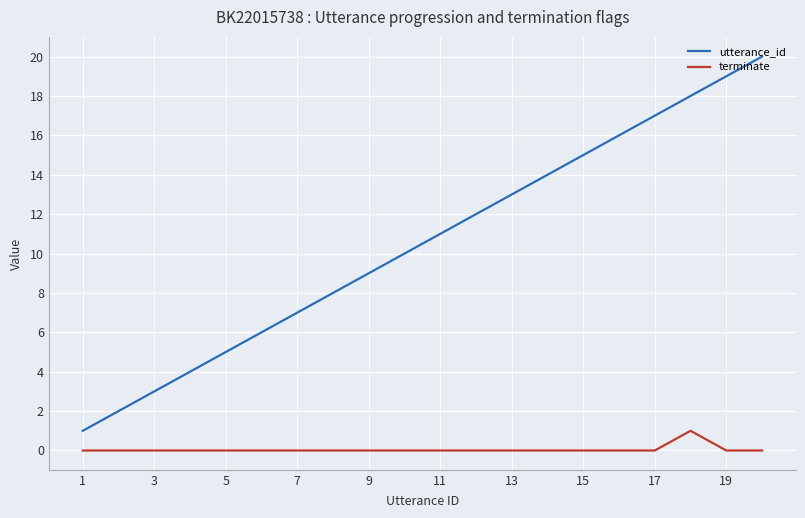

List the series in order of their peak value, lowest first.

terminate, utterance_id